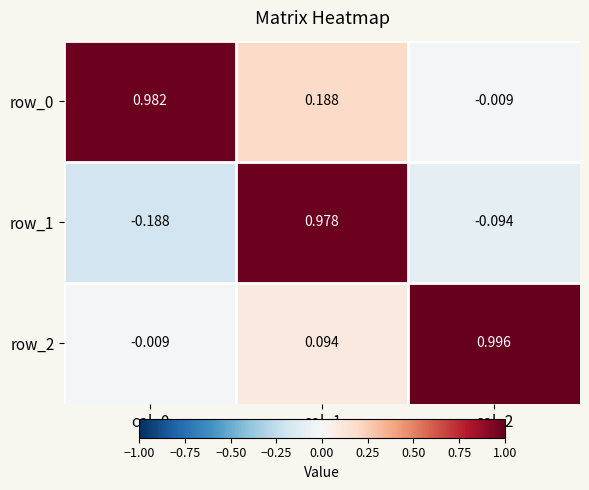

The row_0 series shows 1.0 at col_0. True or false?

True